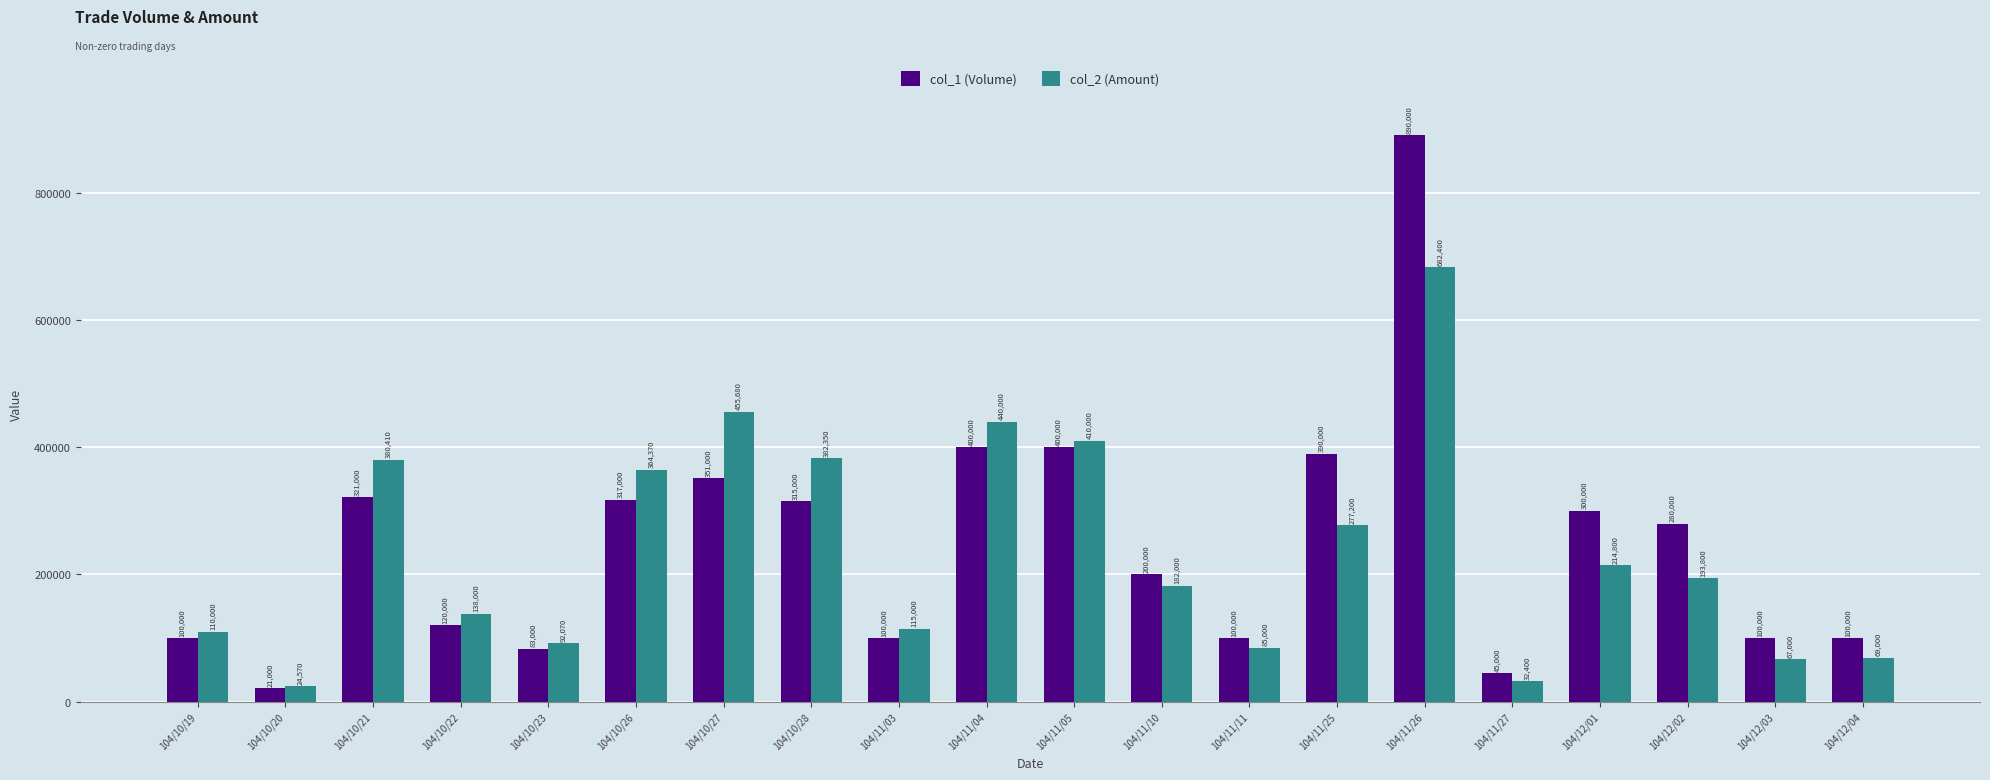

Which series has the widest spread of values?

col_1 (Volume)